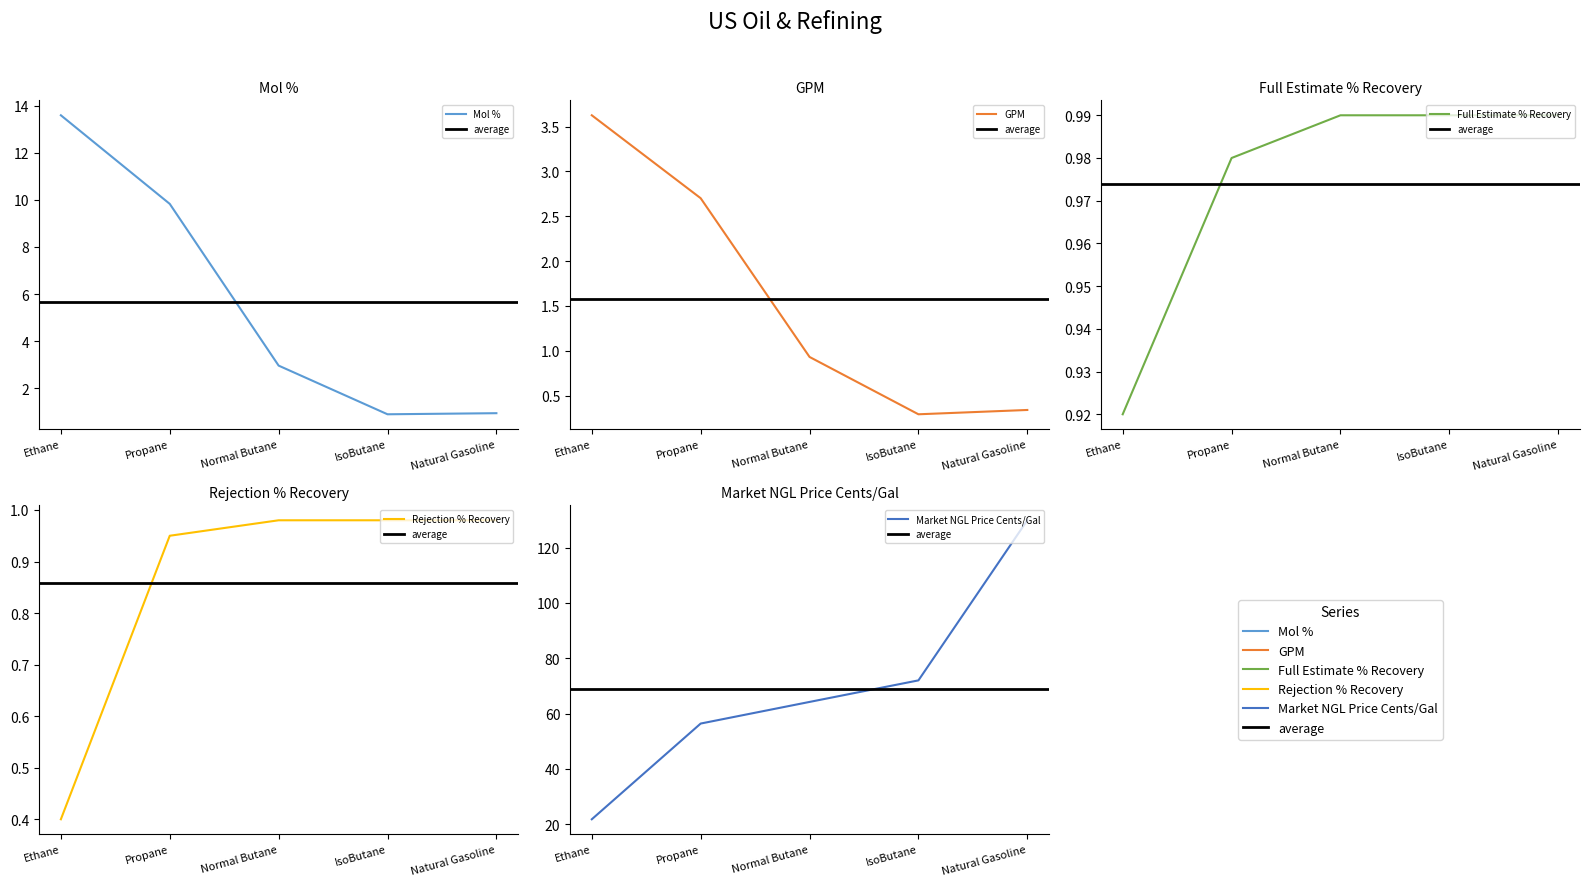

What is the spread (max minus min) of values at Natural Gasoline?

129.5